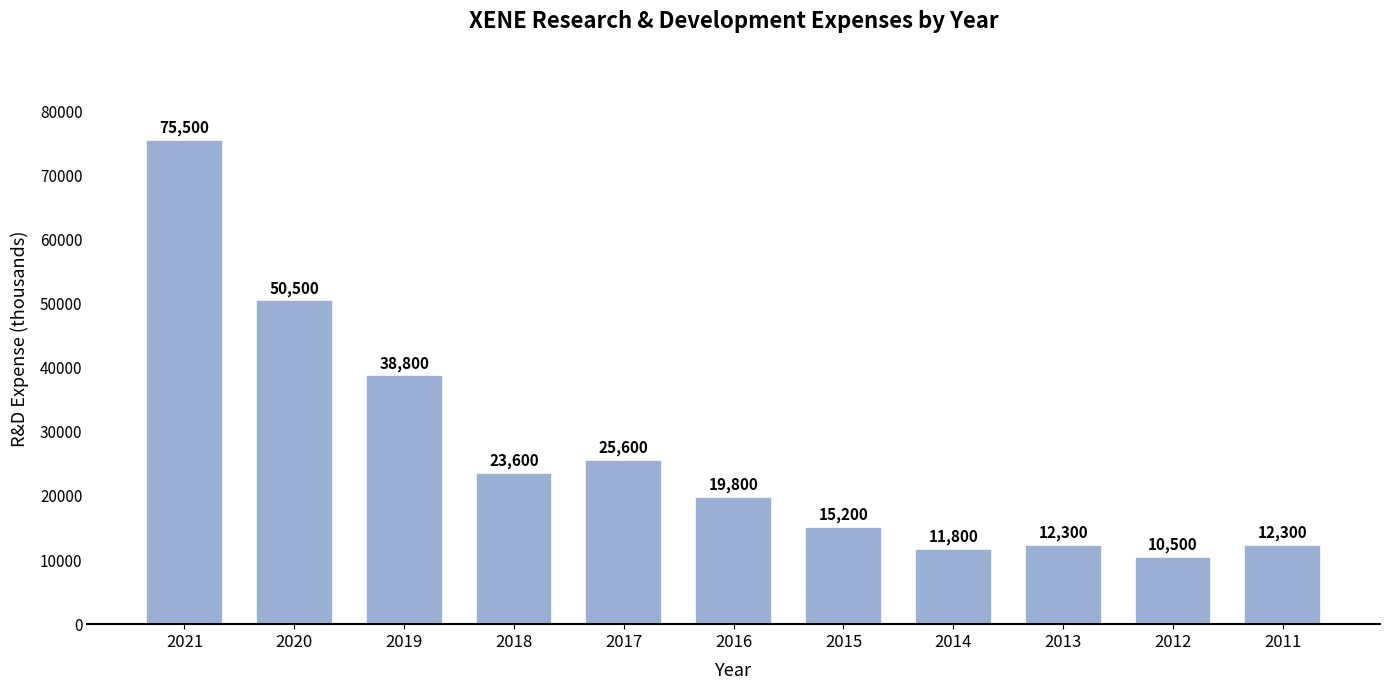

Reading left to right, transcribe all the data shown in this chart.

2021=75500	2020=50500	2019=38800	2018=23600	2017=25600	2016=19800	2015=15200	2014=11800	2013=12300	2012=10500	2011=12300